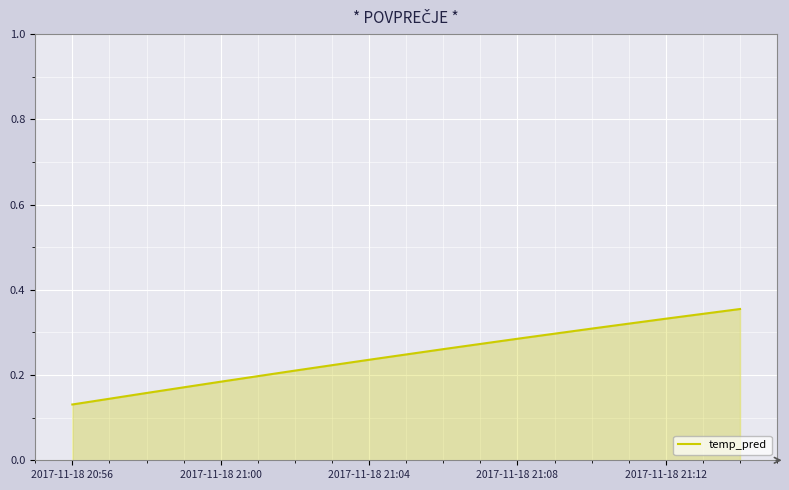

How many lines are shown in the chart?

1